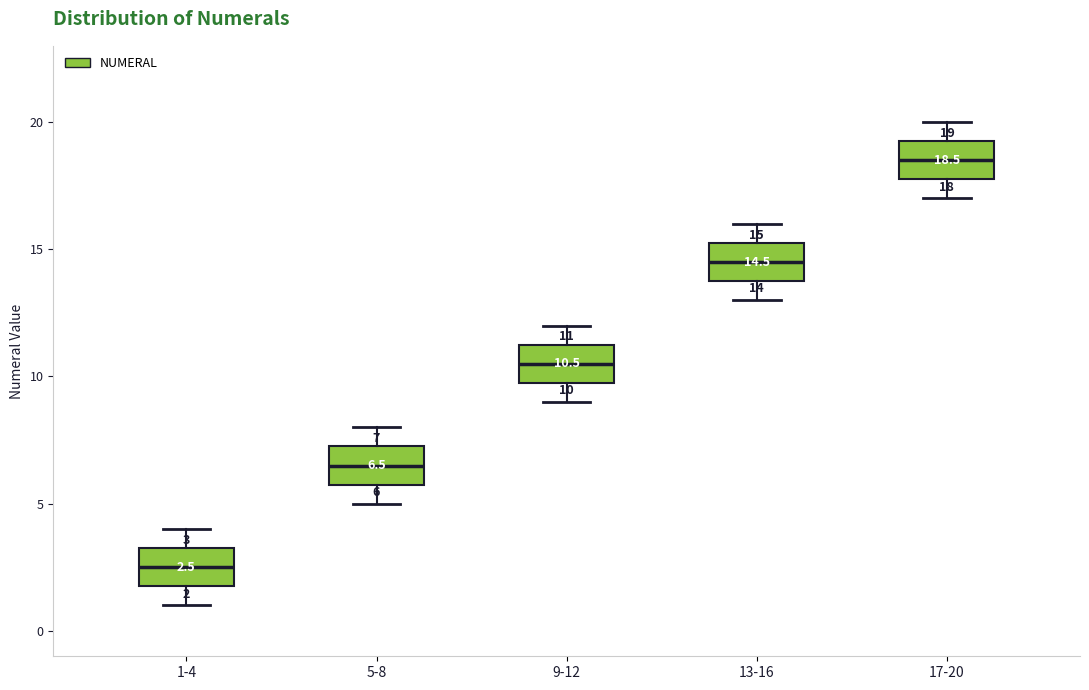

Which box has the lowest median line?

1-4